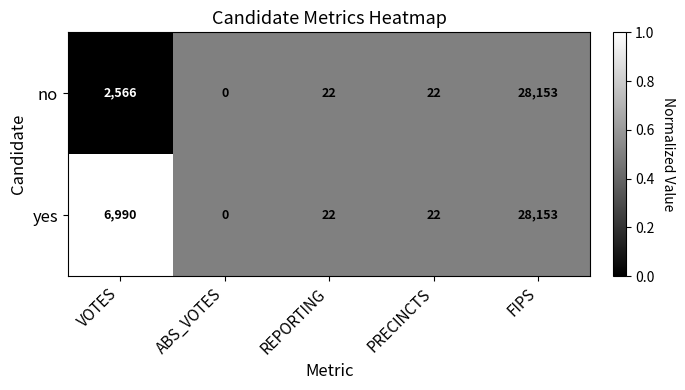

What value does the yes series have at FIPS, to the nearest 10?

28150